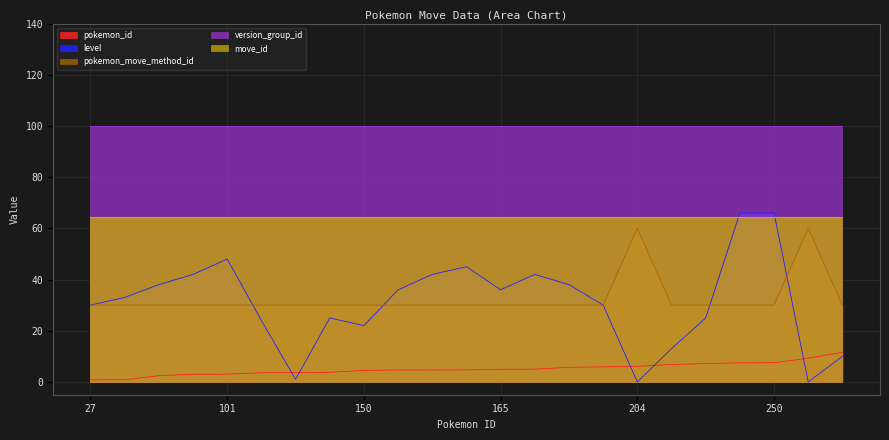

What is the spread (max minus min) of values at 250?

92.5